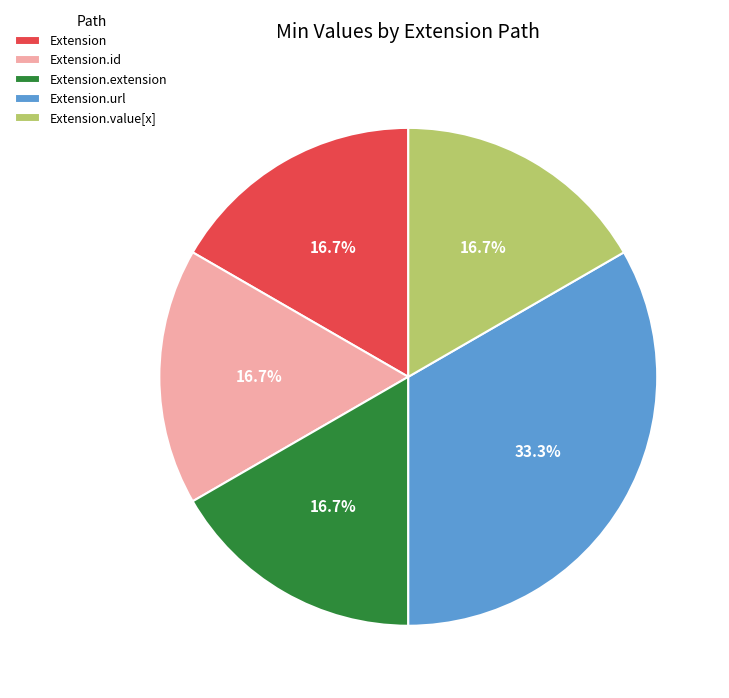

Combined, what portion of the pie is Extension.url and Extension.id?

50.0%